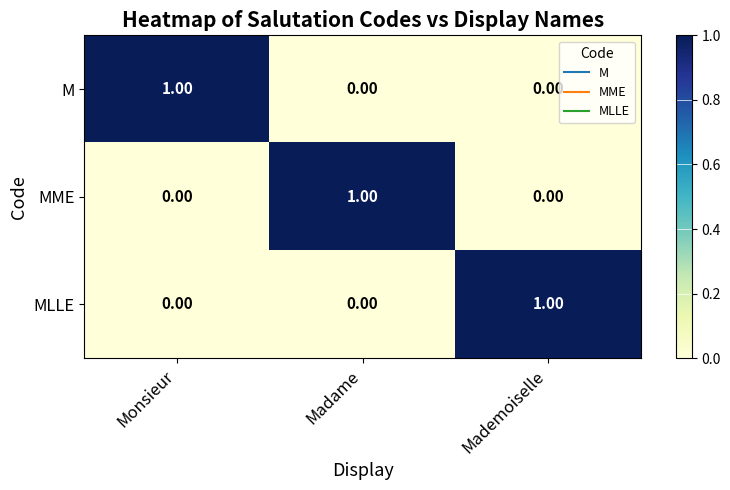

At how many categories does at least one series exceed 0?

3